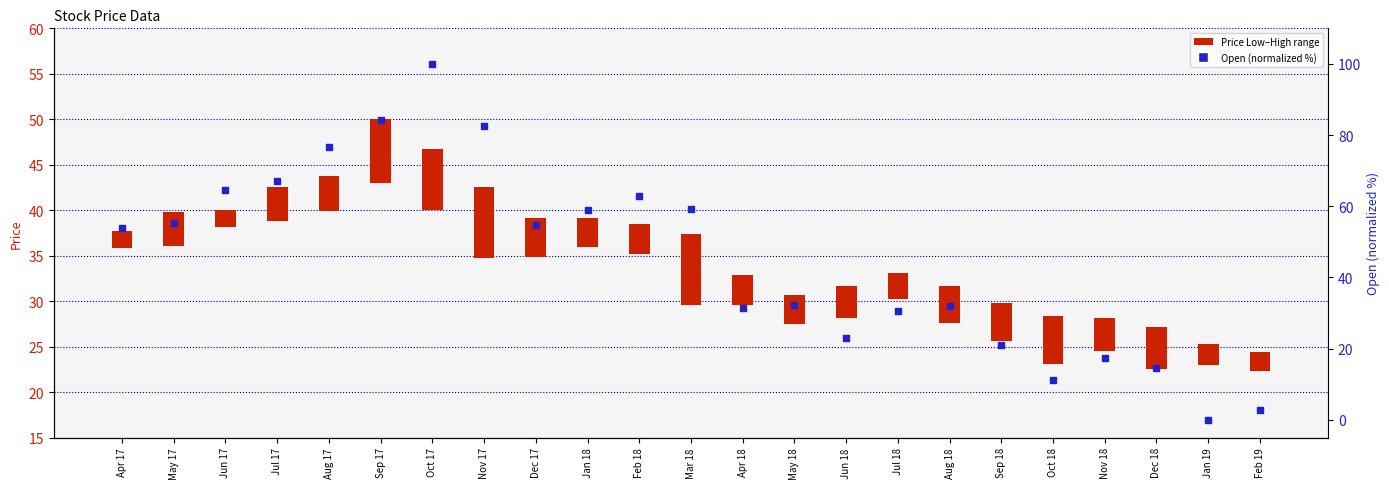

At how many categories does at least one series exceed 73?

4